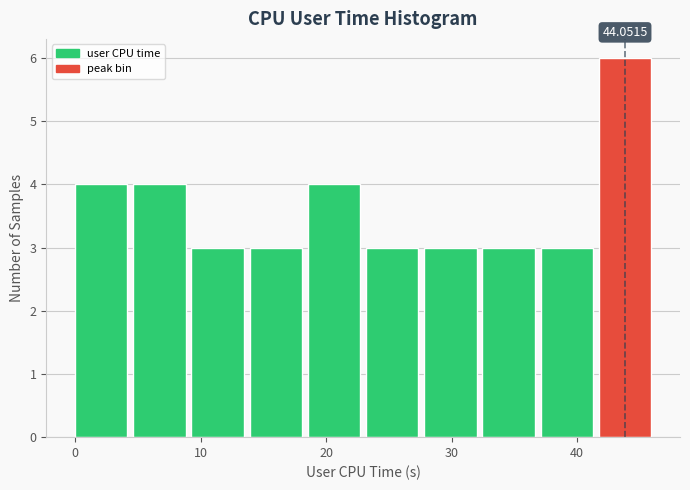

Over which range of the x-axis is the bar tallest?

42 to 46